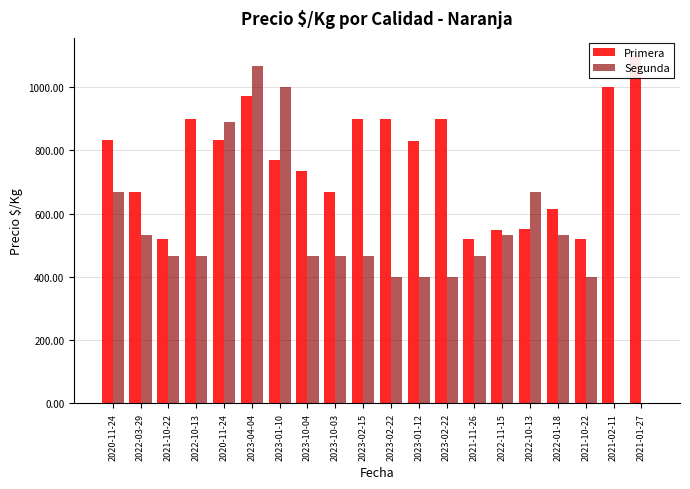

Reading left to right, what are all the values shown in this chart?

Primera: 833	667	519	900	833	971	770	733	667	900	900	830	900	519	548	550	615	519	1000	1100
Segunda: 667	533	467	467	889	1067	1000	467	467	467	400	400	400	467	533	667	533	400	0	0